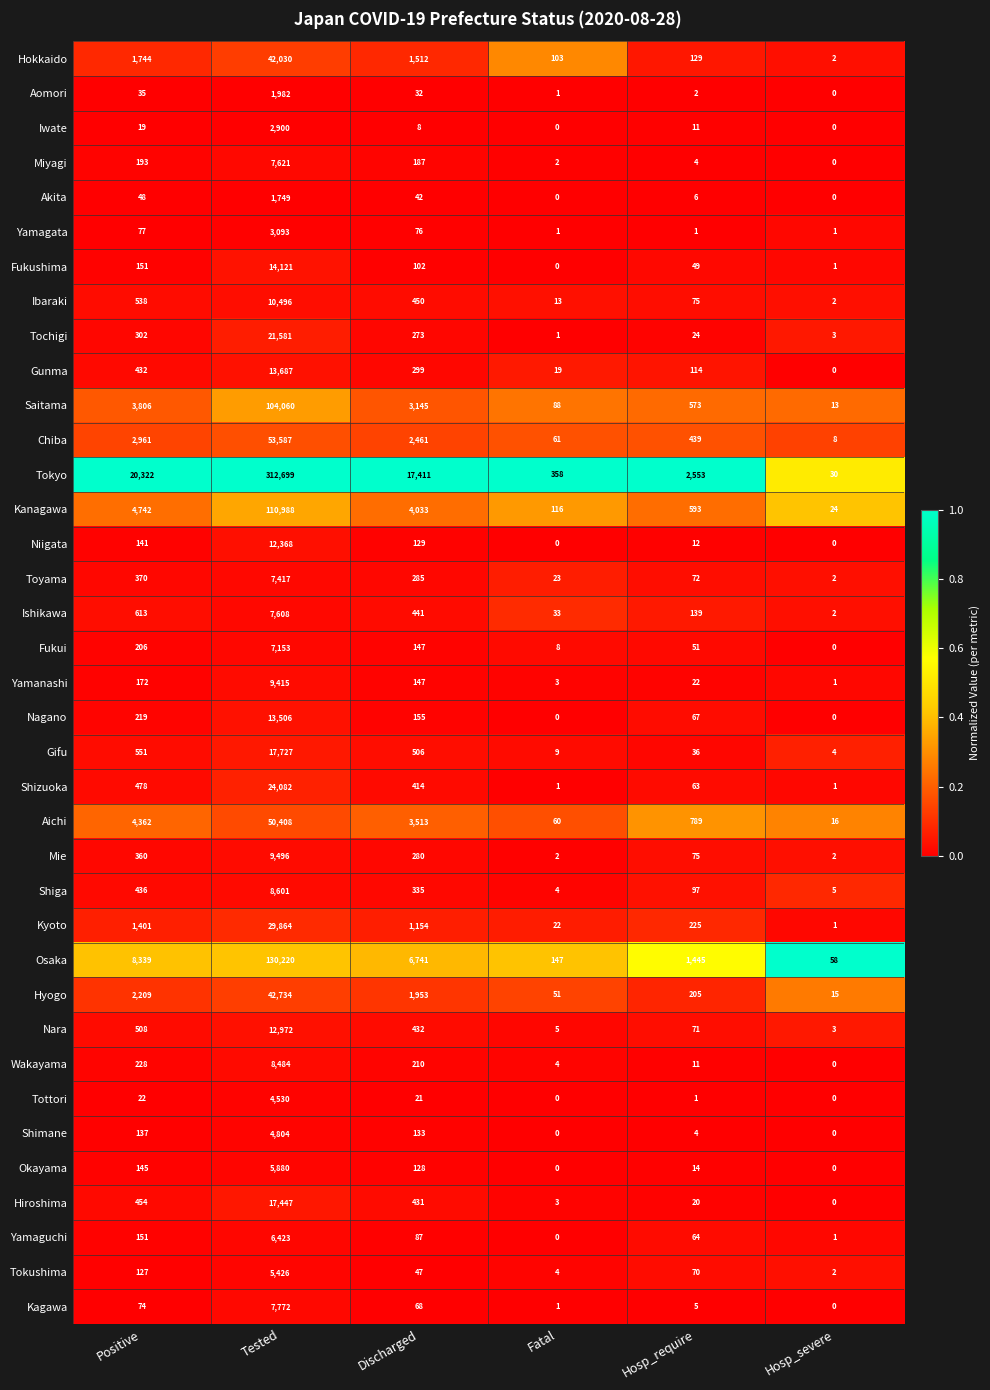

The Okayama series shows 5880 at Tested. True or false?

True